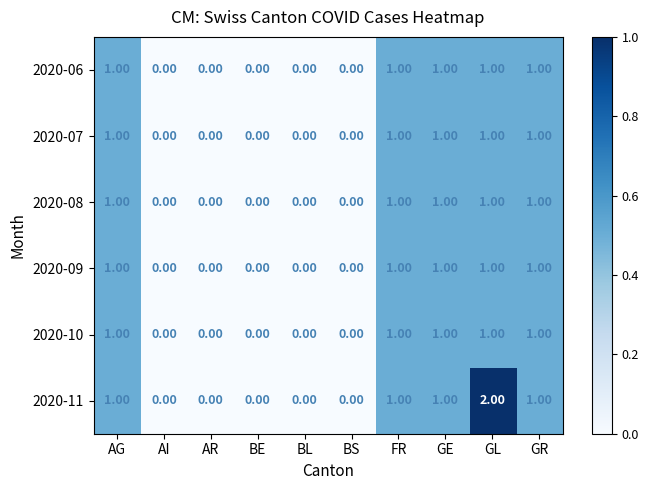

Which series has the largest range (max minus min)?

2020-11